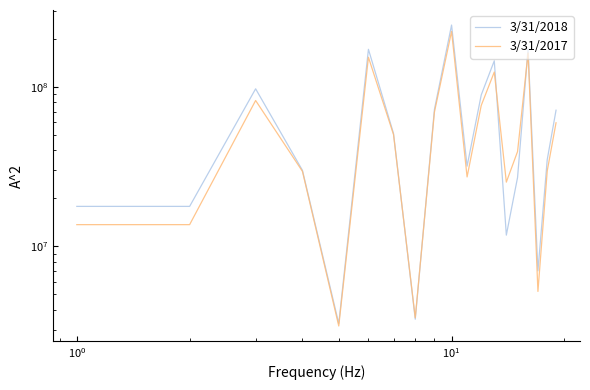

At 9, list the series in order from largest to smallest.

3/31/2018, 3/31/2017